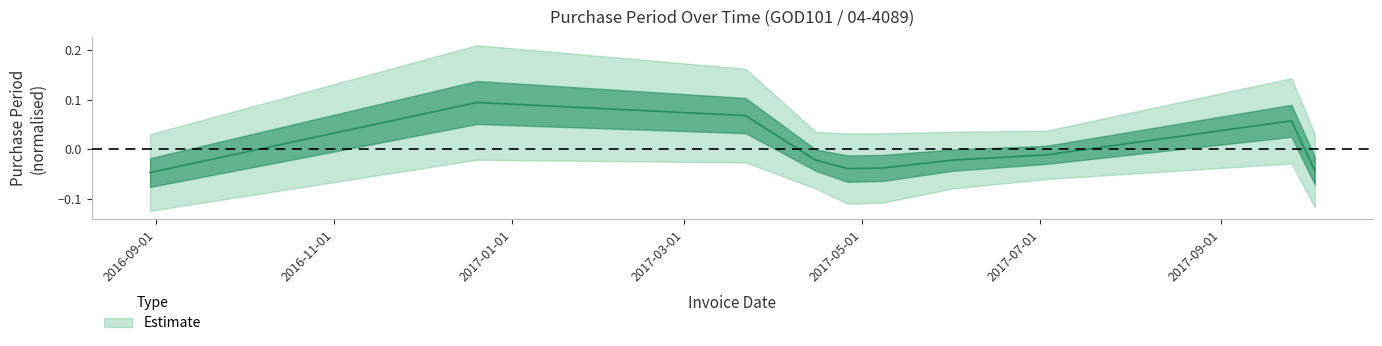

How many lines are shown in the chart?

1